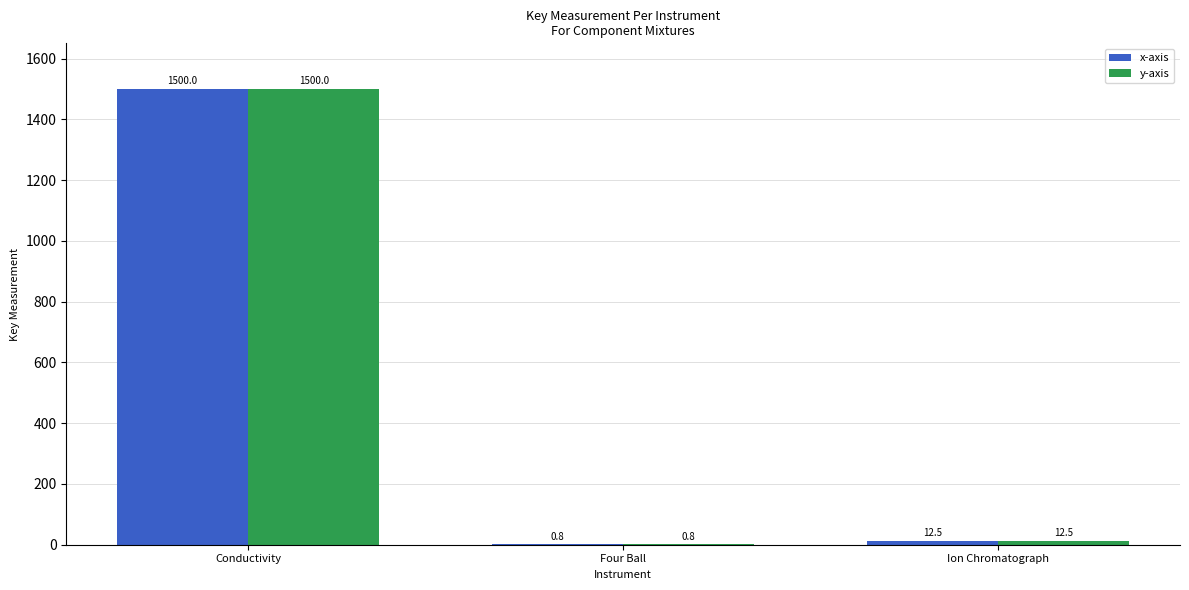

The x-axis series shows 1500.0 at Conductivity. True or false?

True